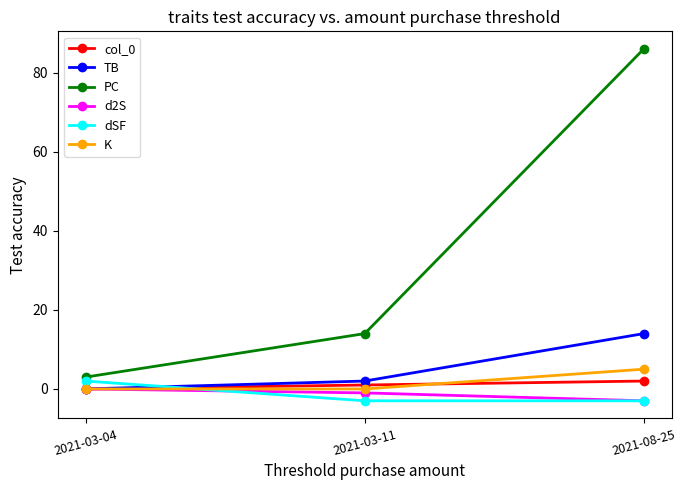

Count the number of data series in this chart.

6